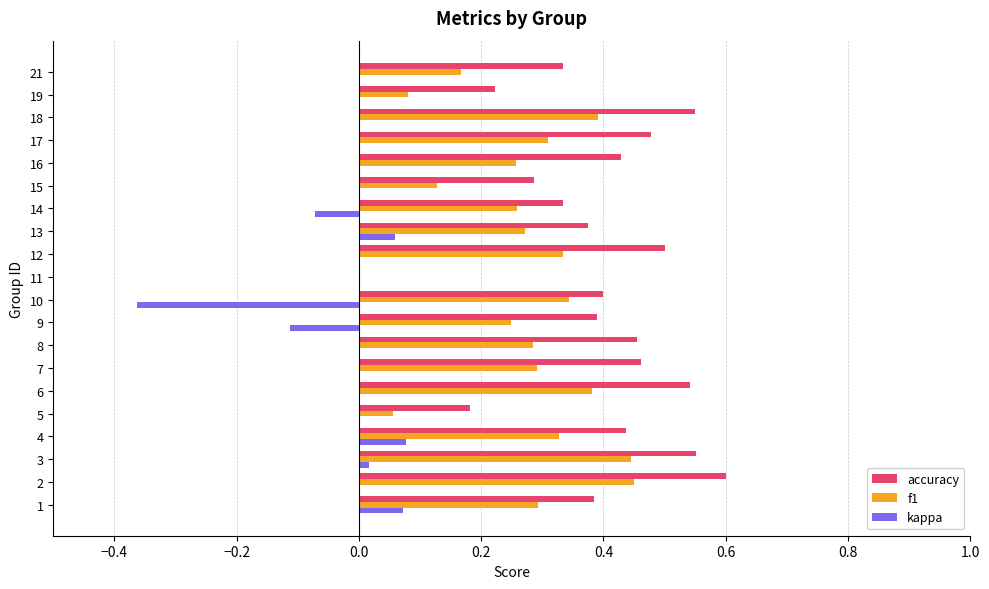

Is it true that kappa equals -0.1 at 14?

True